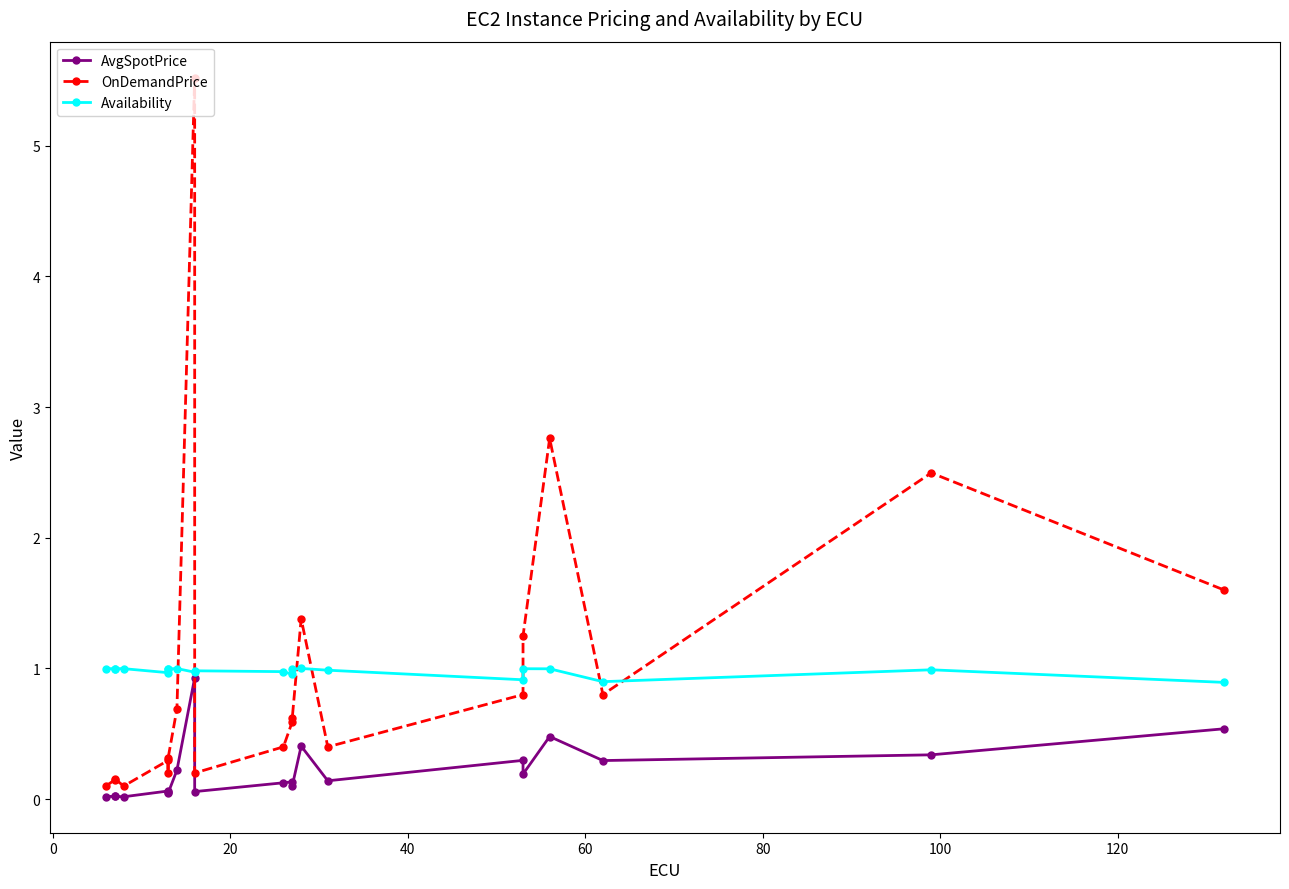

True or false: Availability has more than 2 interior local peaks.

True